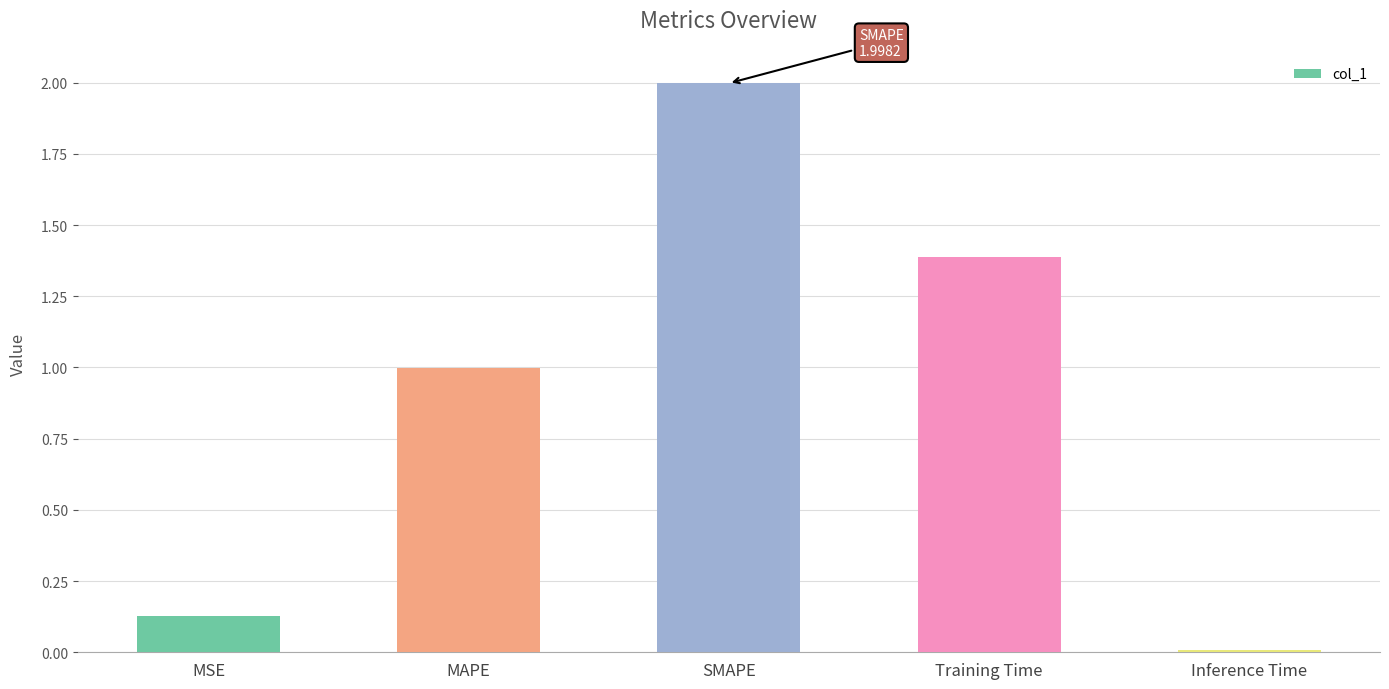

What is the maximum value shown in the chart?

2.0